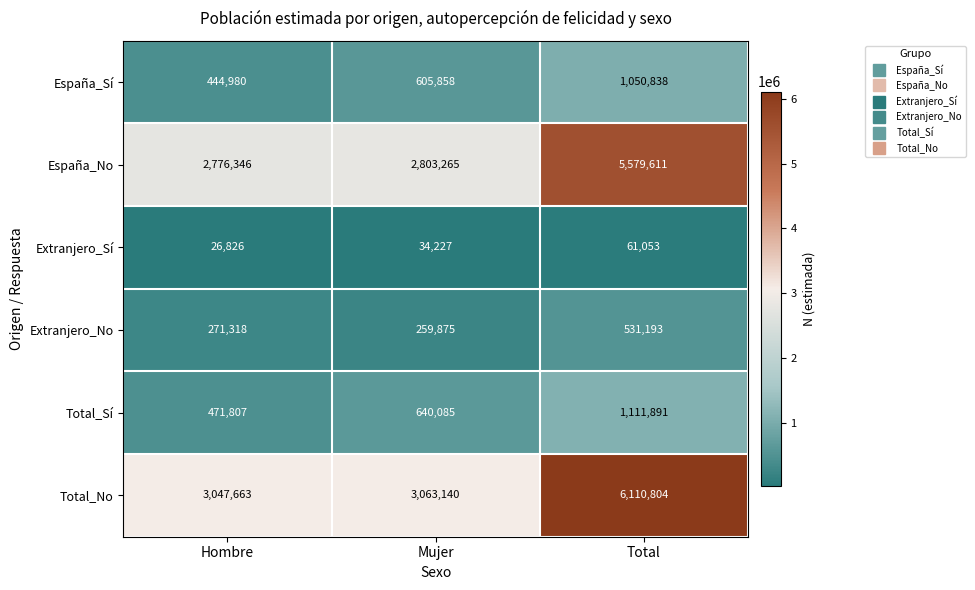

What is the average value of the Total_No series?

4073869